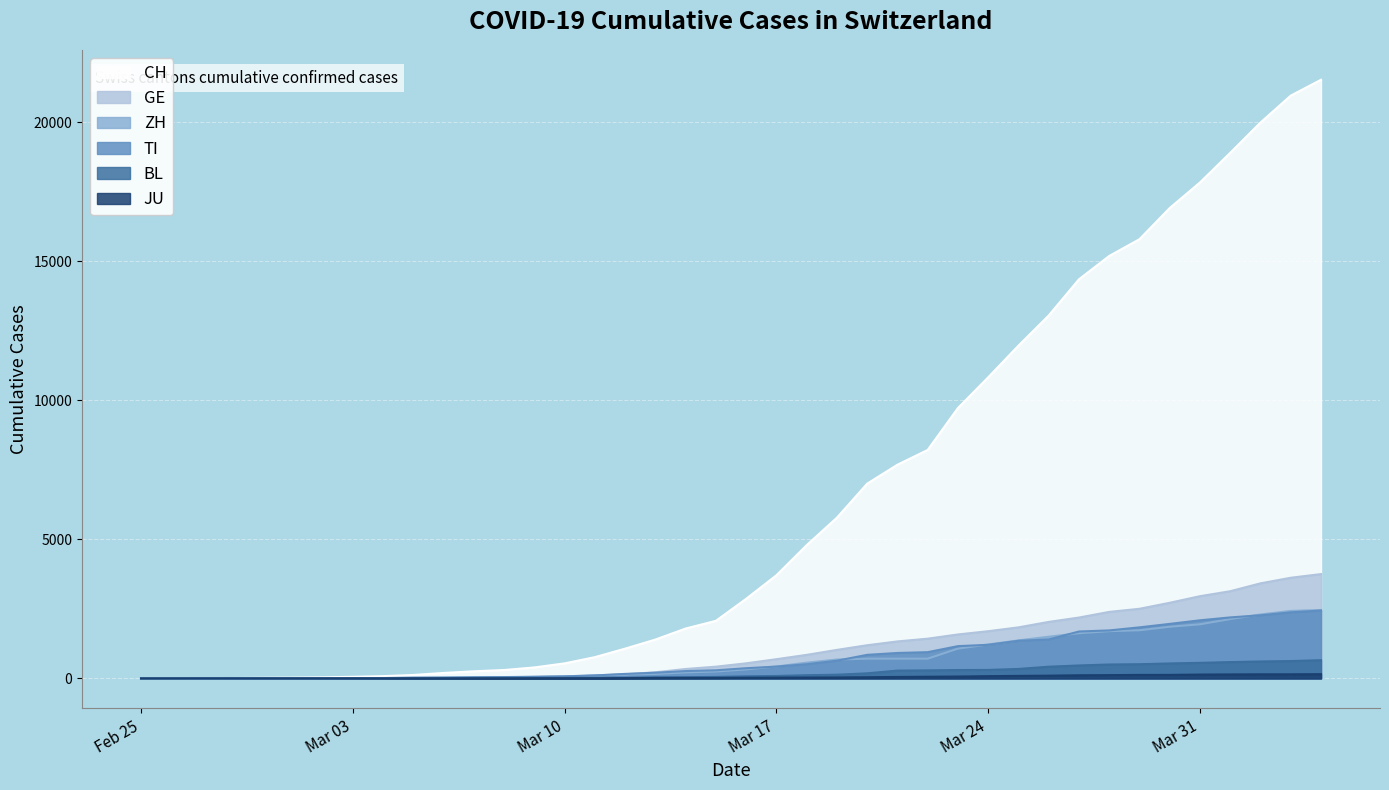

What are all the series names shown in the legend?

CH, GE, ZH, TI, BL, JU